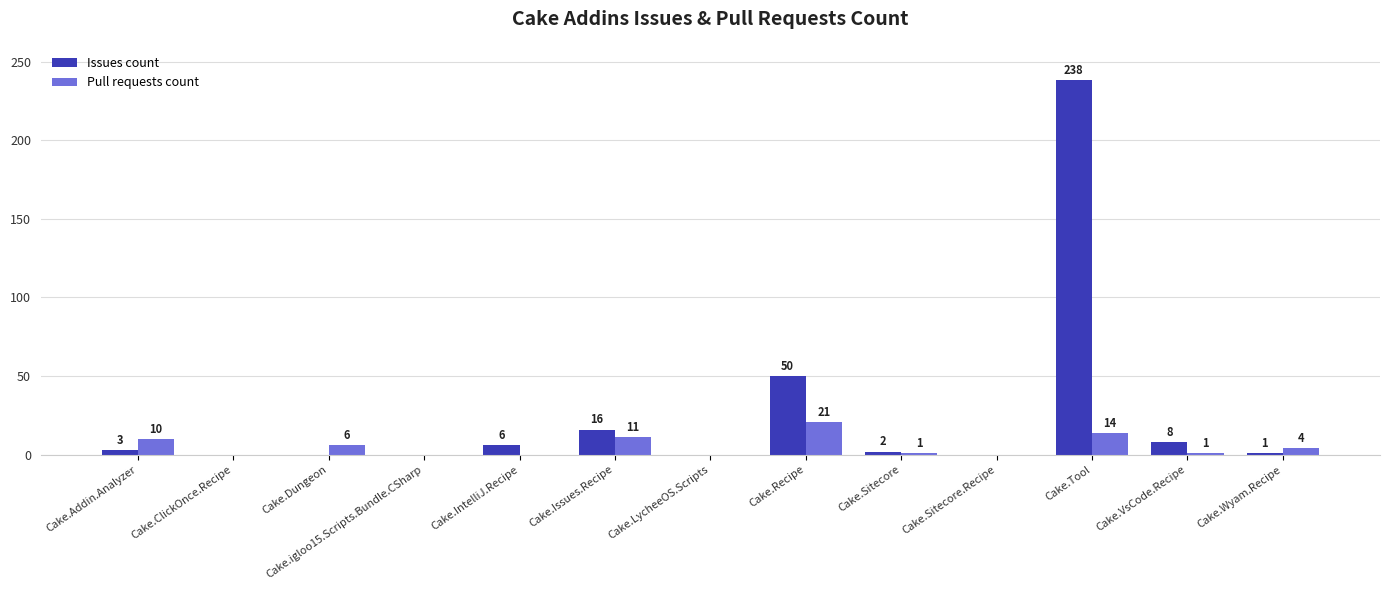

What is the highest value of the Pull requests count series?

21